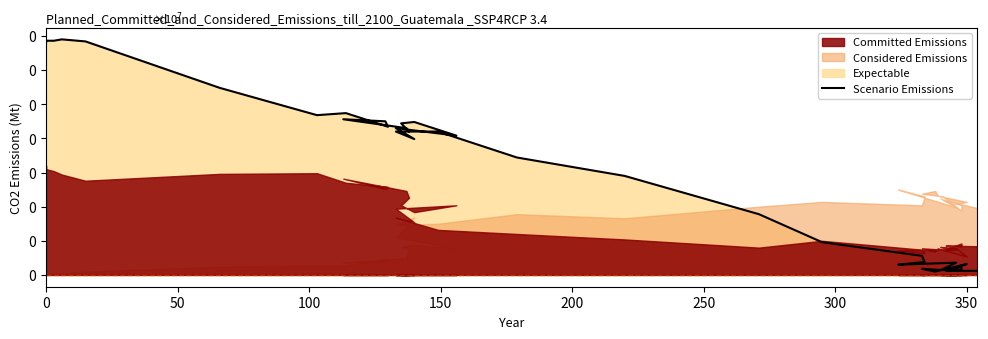

How many points are lower than both their immediate neighbors (excluding endpoints)?

10